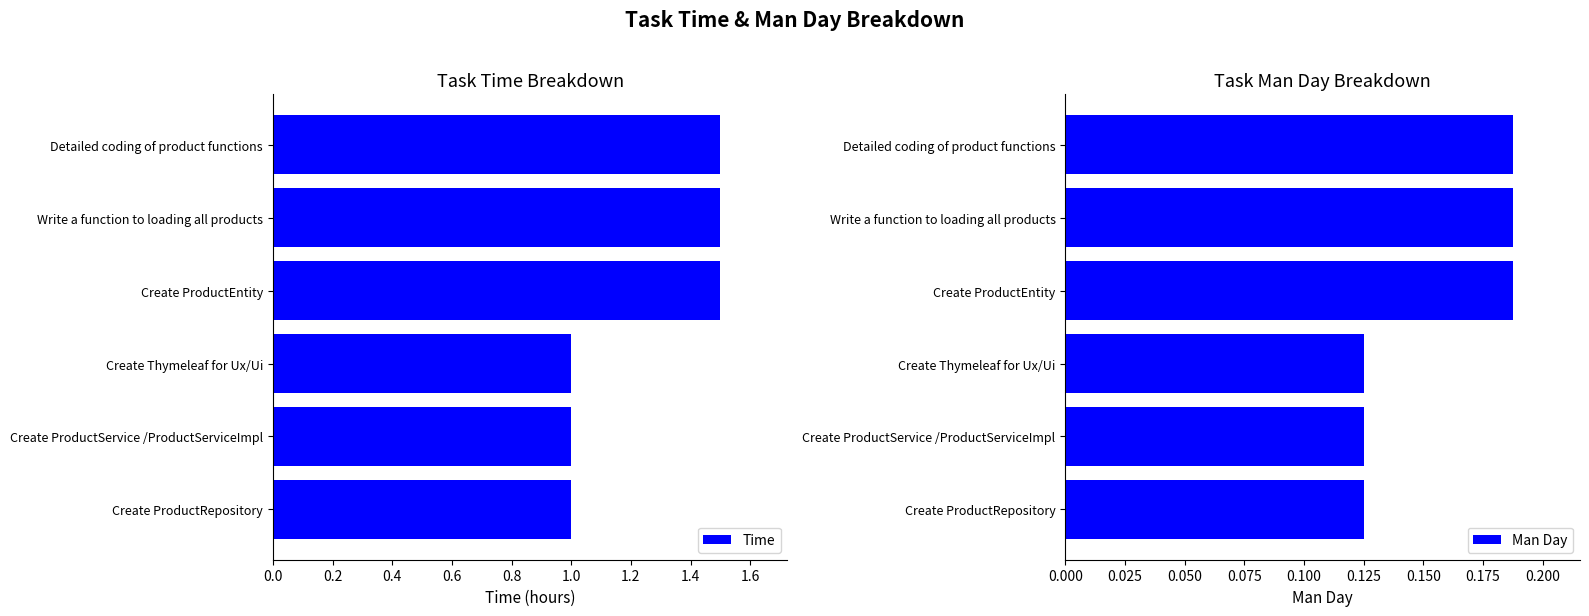

Is it true that Time equals 1.5 at Create ProductEntity?

True